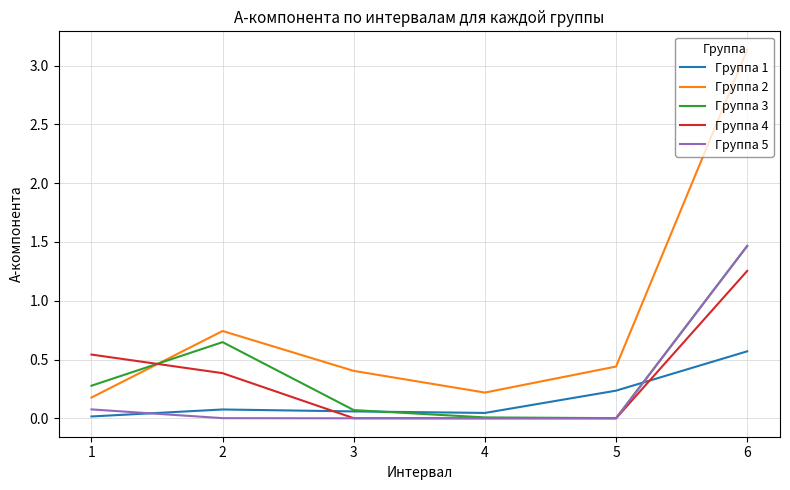

Which series has the widest spread of values?

Группа 2